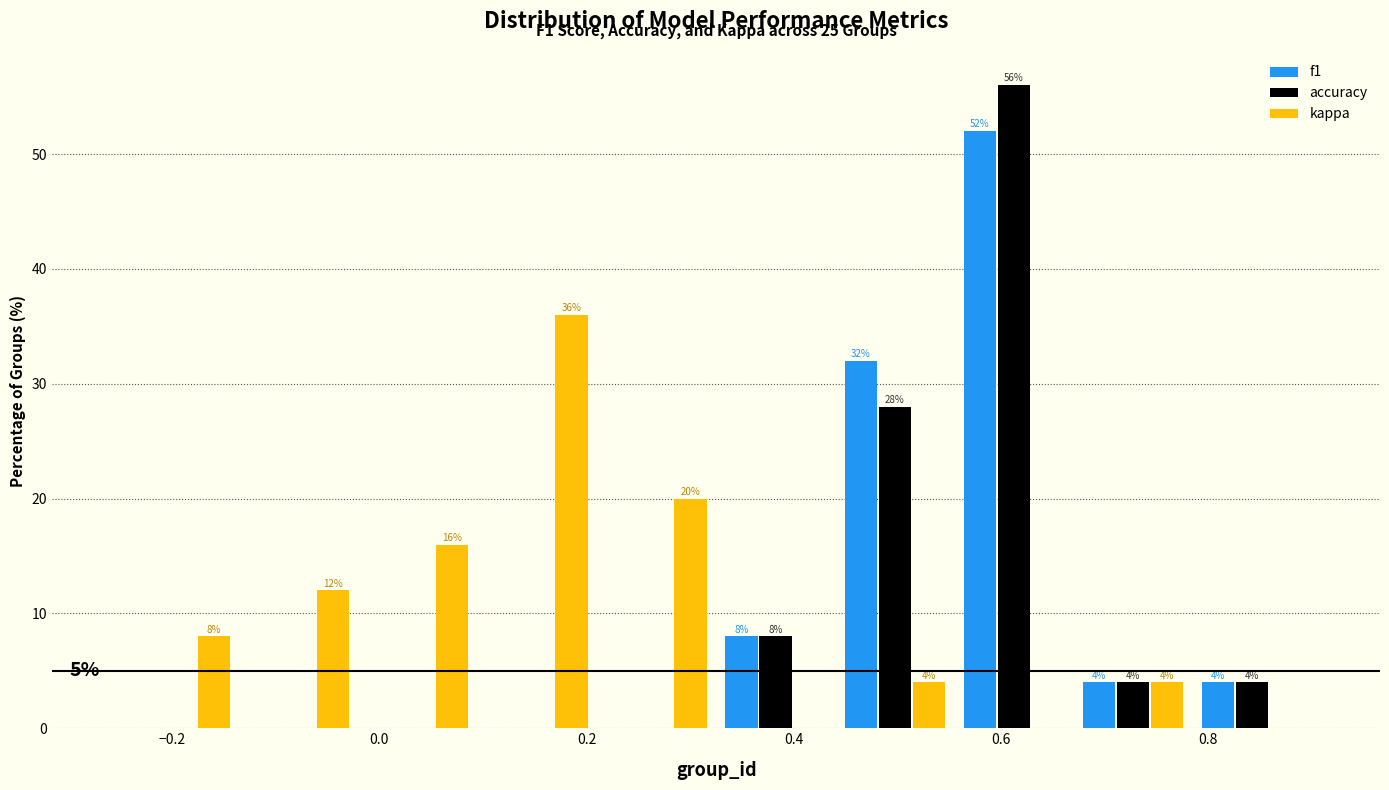

In the kappa series, which range on the x-axis has the tallest bar?

0.095 to 0.210